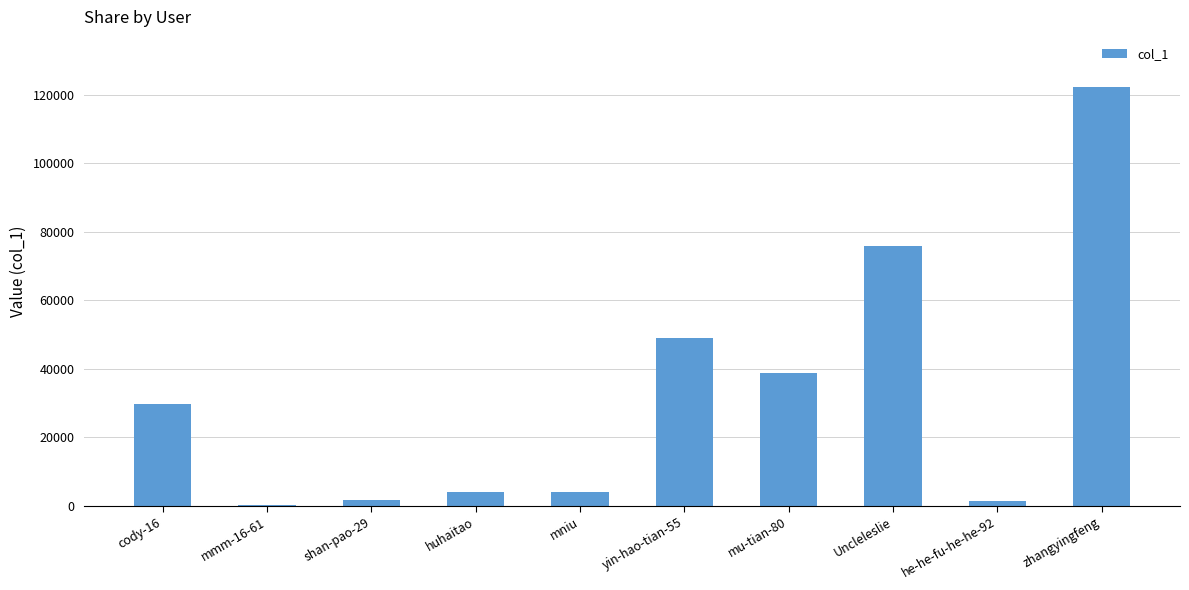

What is the difference between the values at he-he-fu-he-he-92 and shan-pao-29?

236